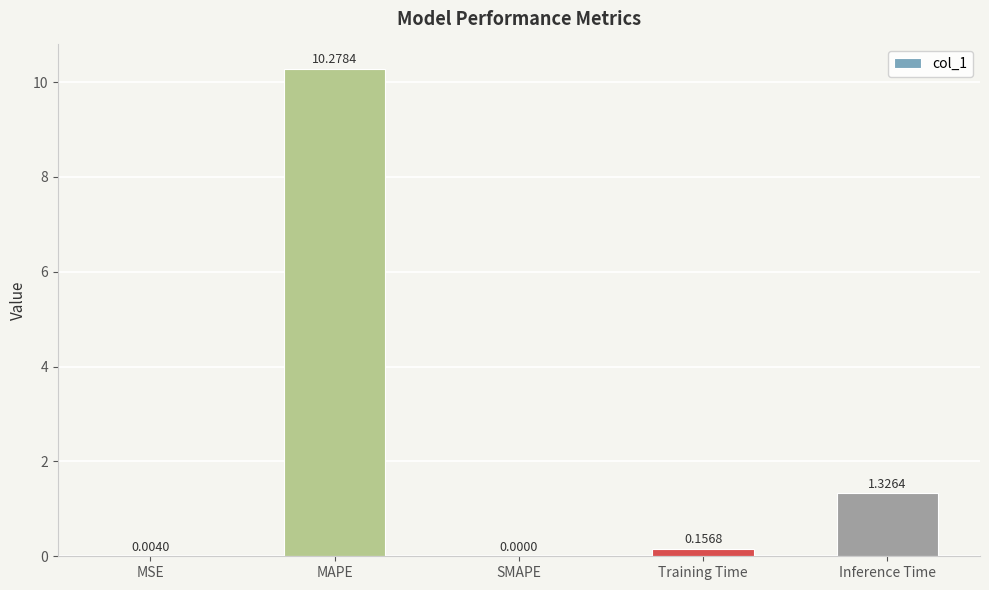

How many values are above zero?

4